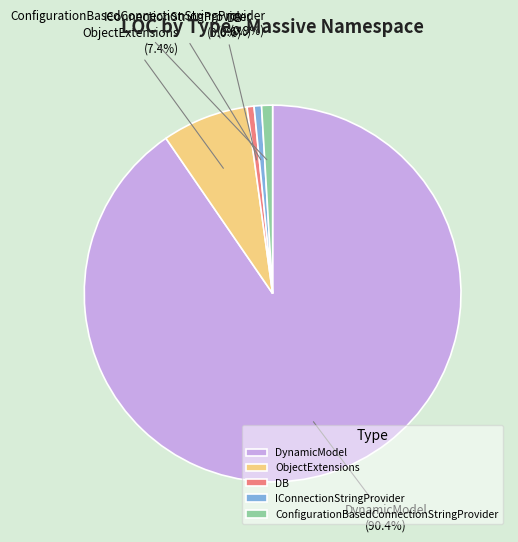

Is ConfigurationBasedConnectionStringProvider the majority of the pie?

No